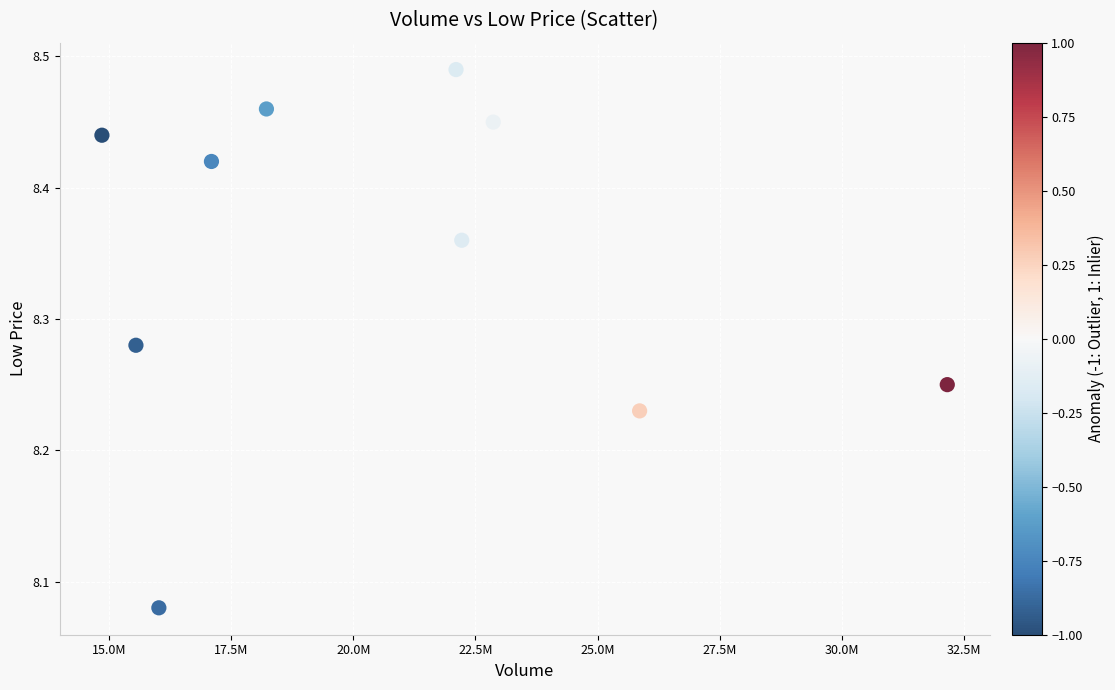

What is the range of X values (max minus min)?

17299718.0